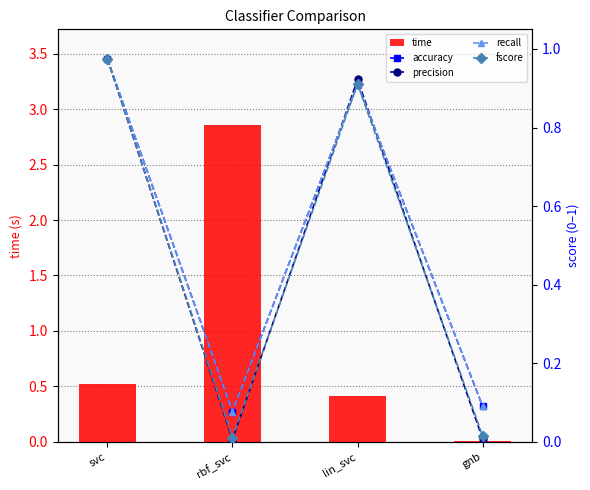

What is the label of the 4th bar from the left?

gnb